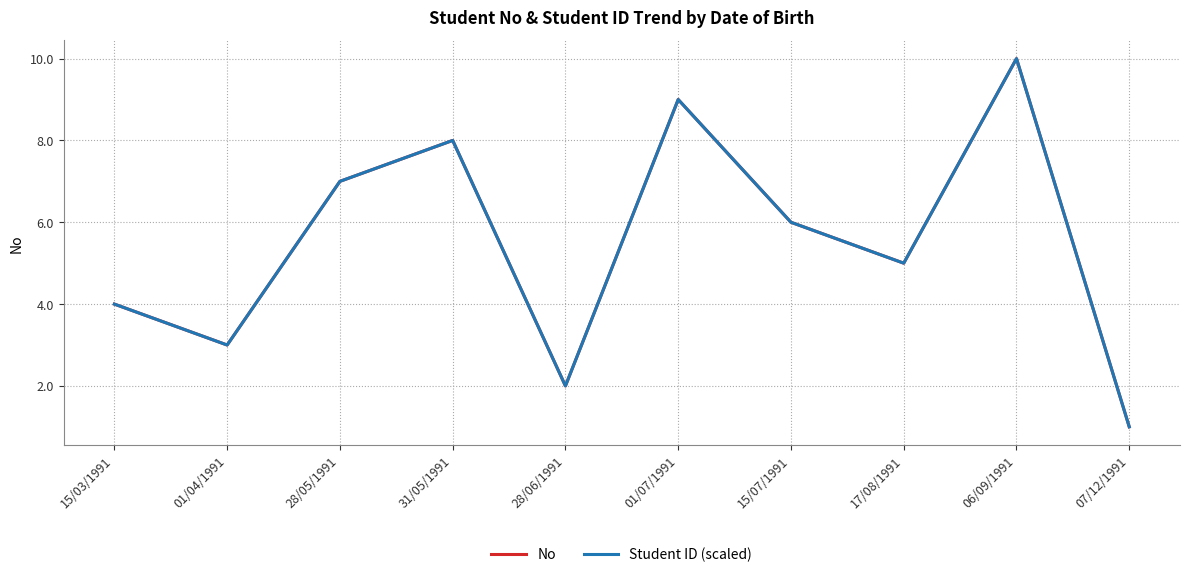

Is it true that No equals 11 at 28/05/1991?

False